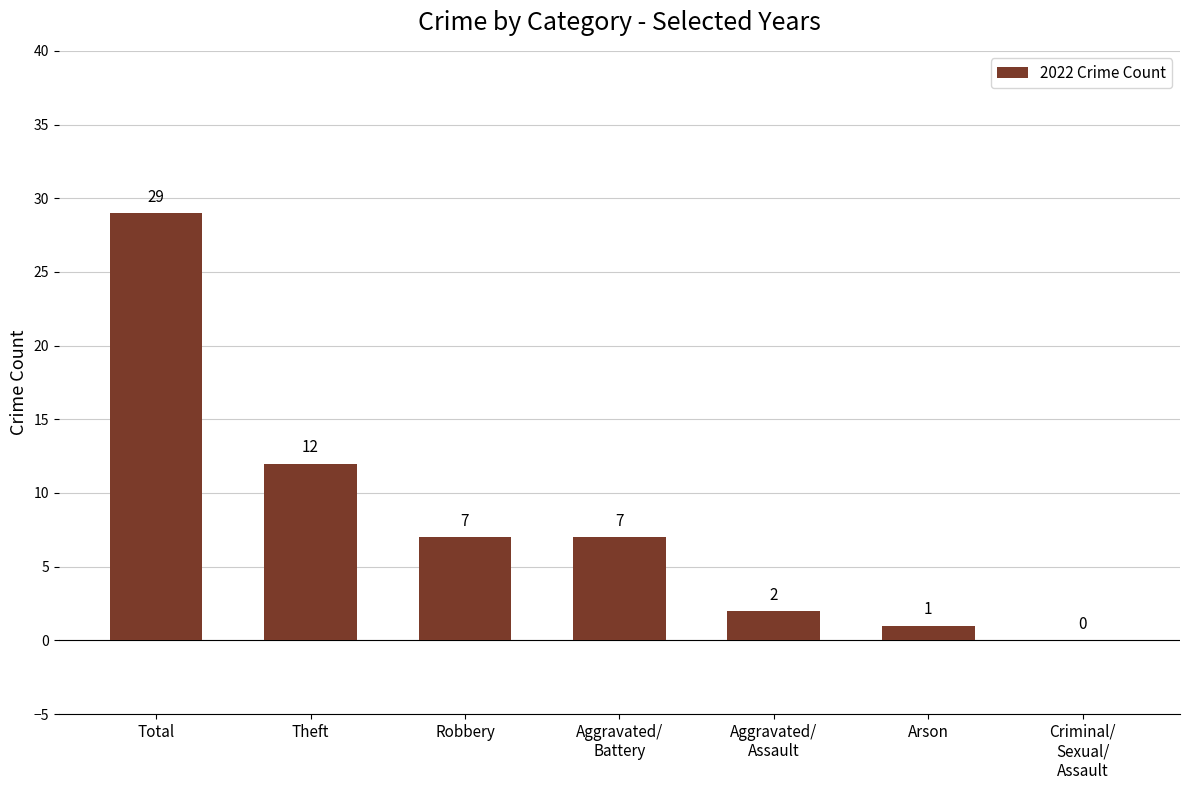

What is the greatest value displayed?

29